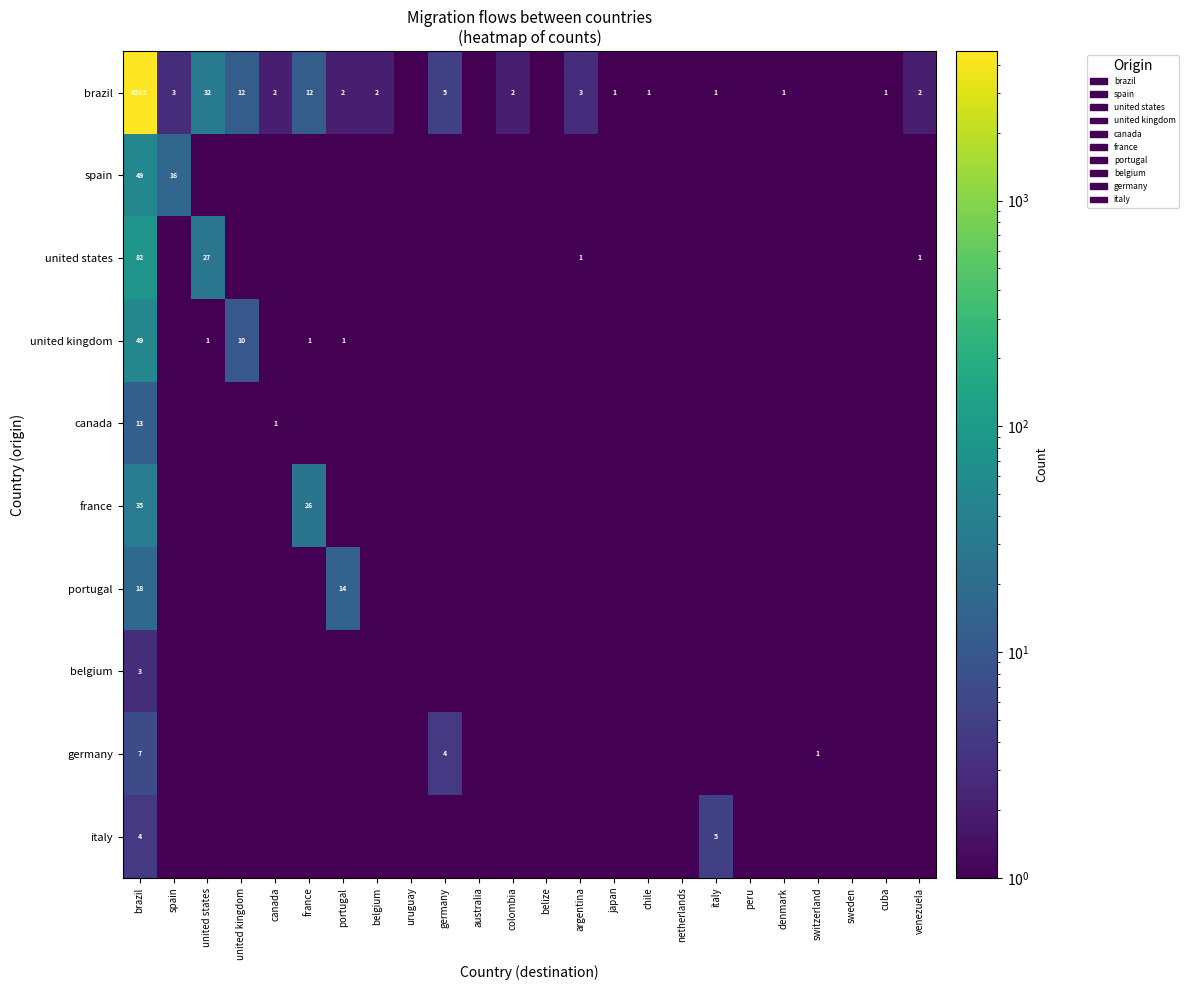

What is the minimum value shown in the chart?

0.5